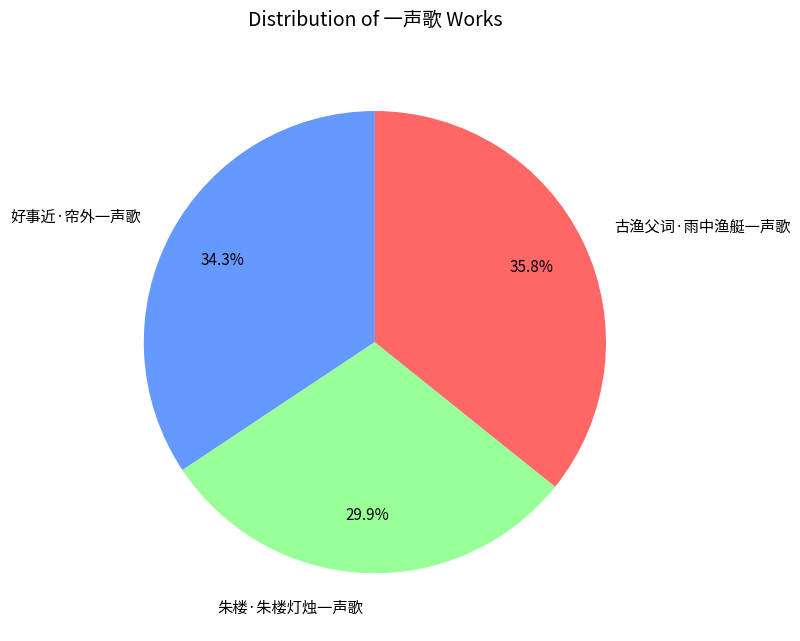

What is the largest slice in the pie chart?

古渔父词·雨中渔艇一声歌